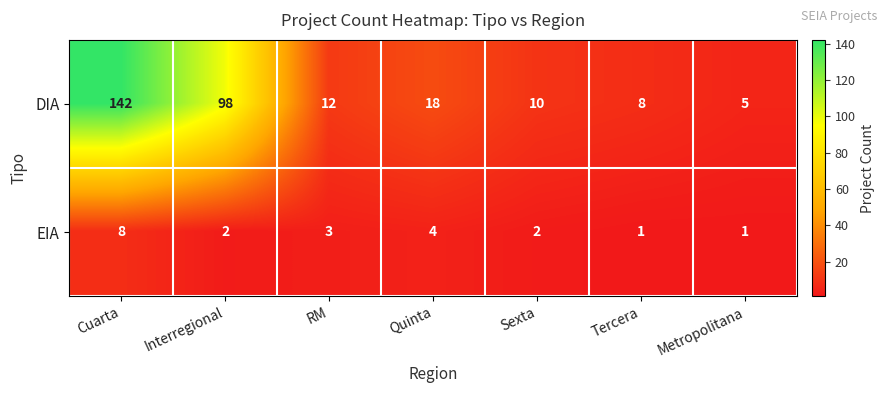

What is the total value across all series at Quinta?

22